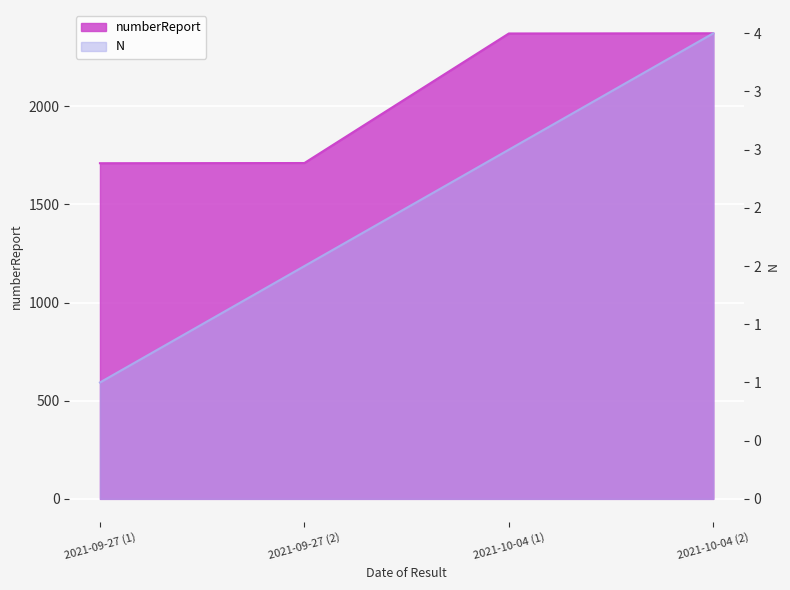

What is the minimum value shown in the chart?

1